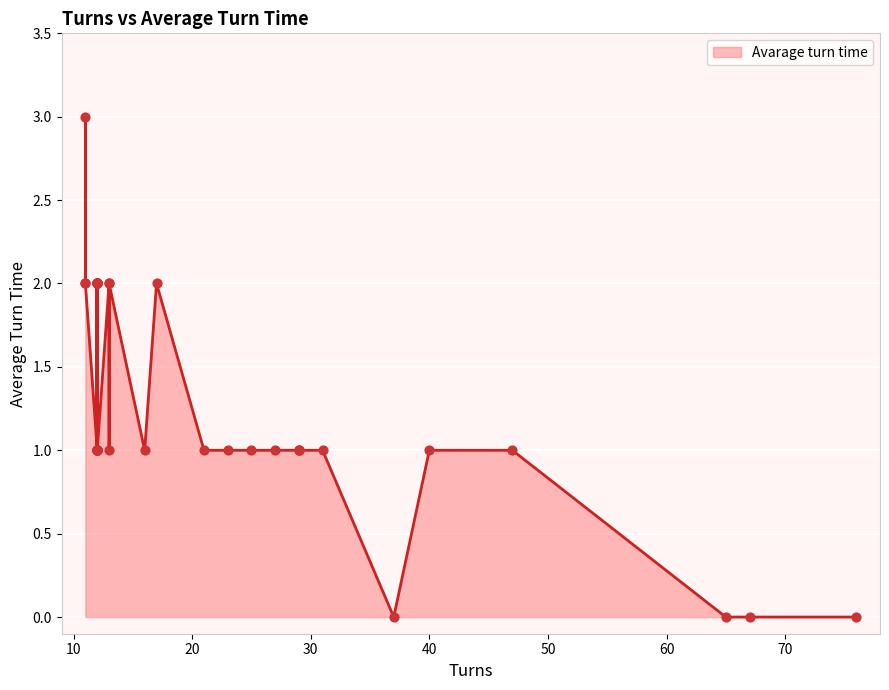

What is the ratio of the value at 12 to the value at 25?

2.0